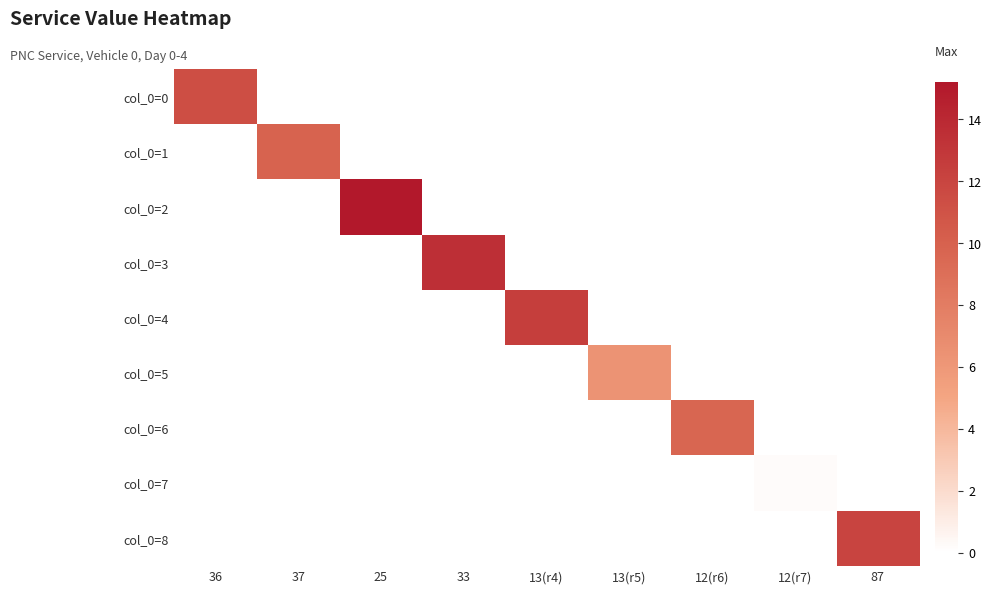

Rank the series at 13(r5) from lowest to highest value.

col_0=0, col_0=1, col_0=2, col_0=3, col_0=4, col_0=6, col_0=7, col_0=8, col_0=5